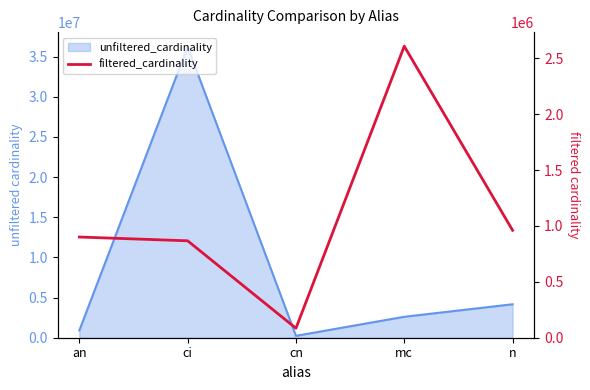

Rank the categories by value from lowest to highest.

cn, ci, an, n, mc